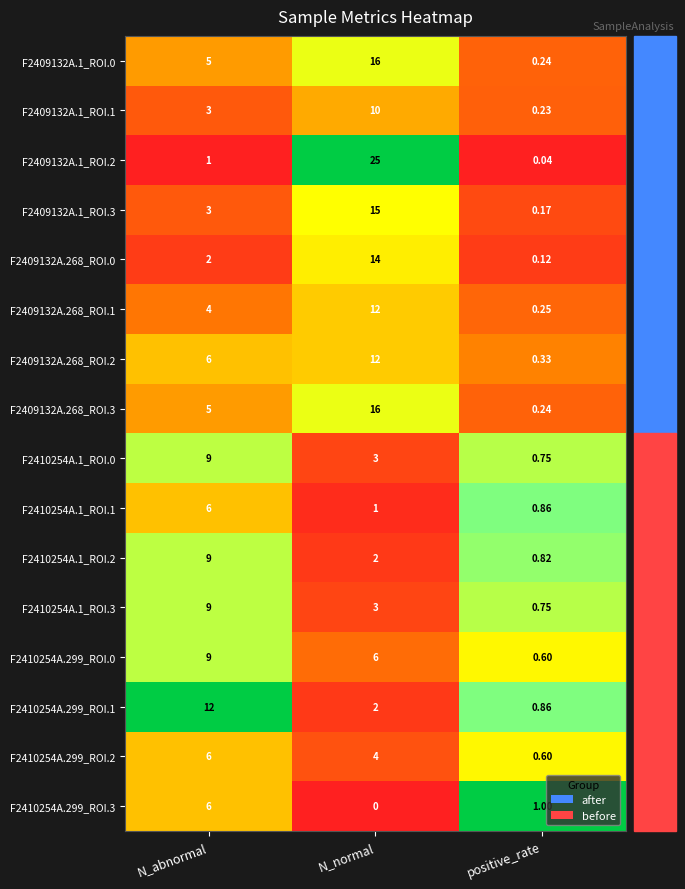

At which category is the sum across all series the highest?

N_normal